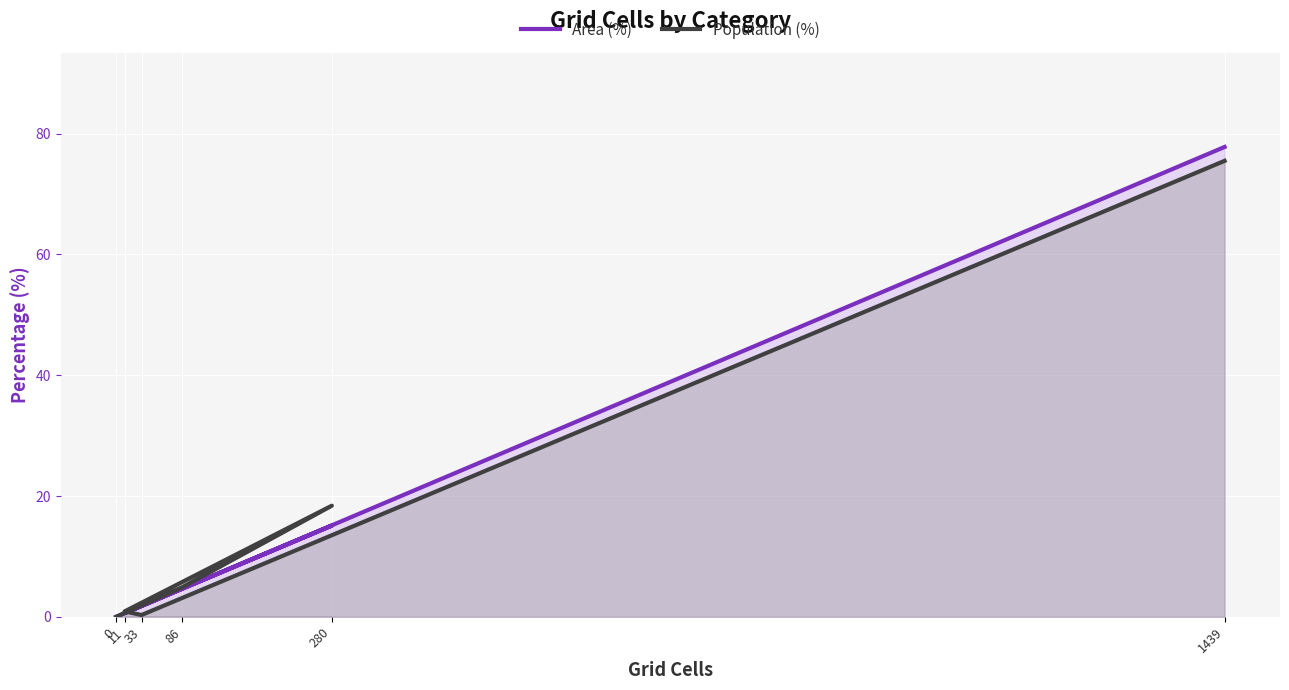

Which series ends up on top after the final intersection of Area (%) and Population (%)?

Area (%)